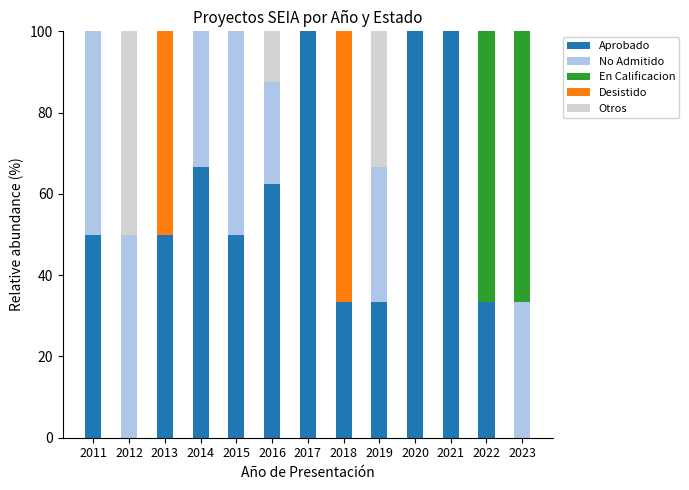

Is it true that Aprobado equals 33.3 at 2022?

True